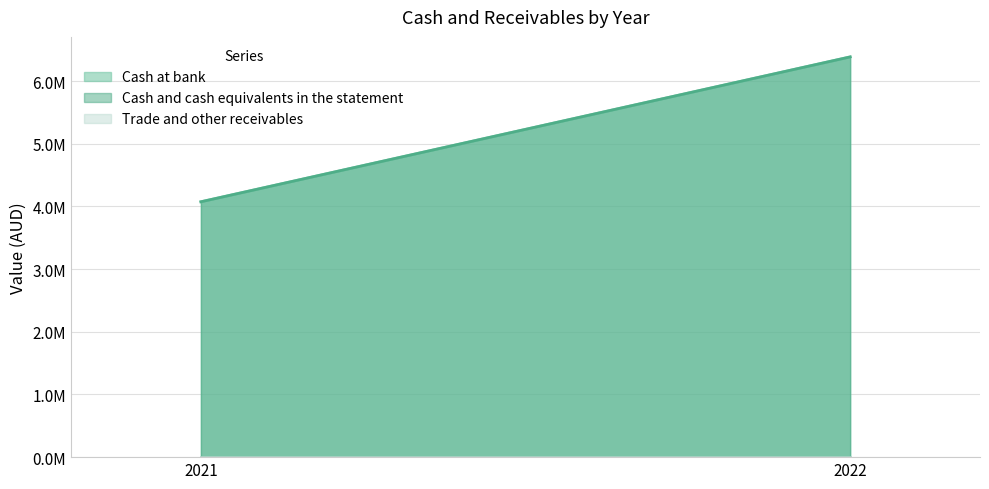

What value does the Cash and cash equivalents in the statement series have at 2021?

4075354